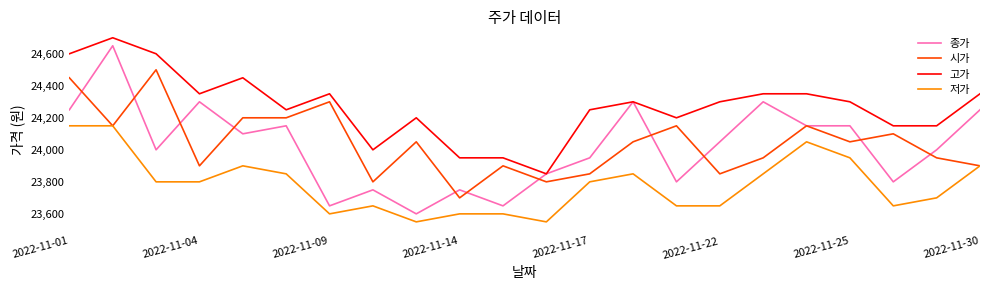

Which series has the largest total across all categories?

고가